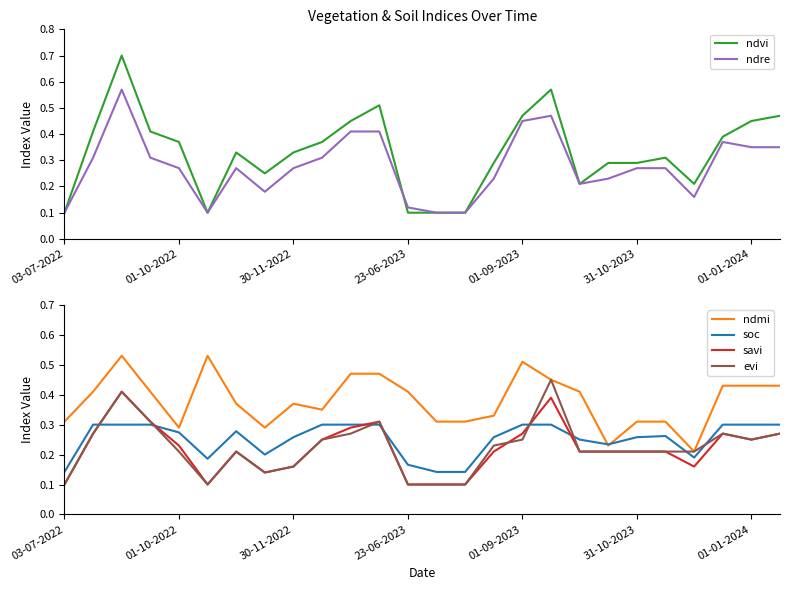

At which label does evi reach its peak?

17